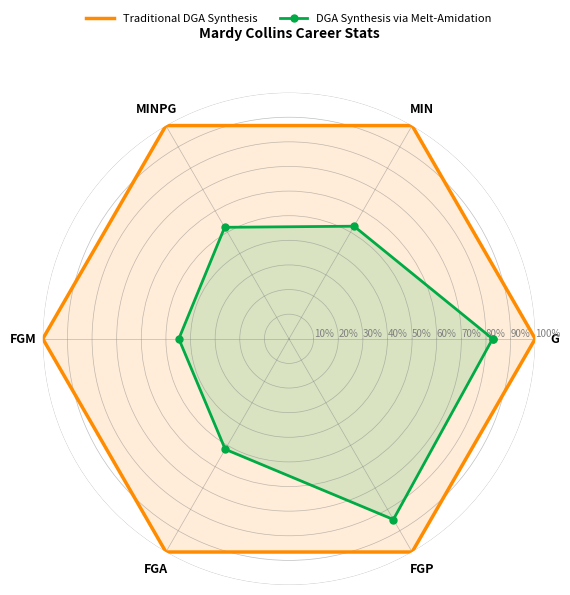

True or false: DGA Synthesis via Melt-Amidation has a value of 34.4 at MIN.

False